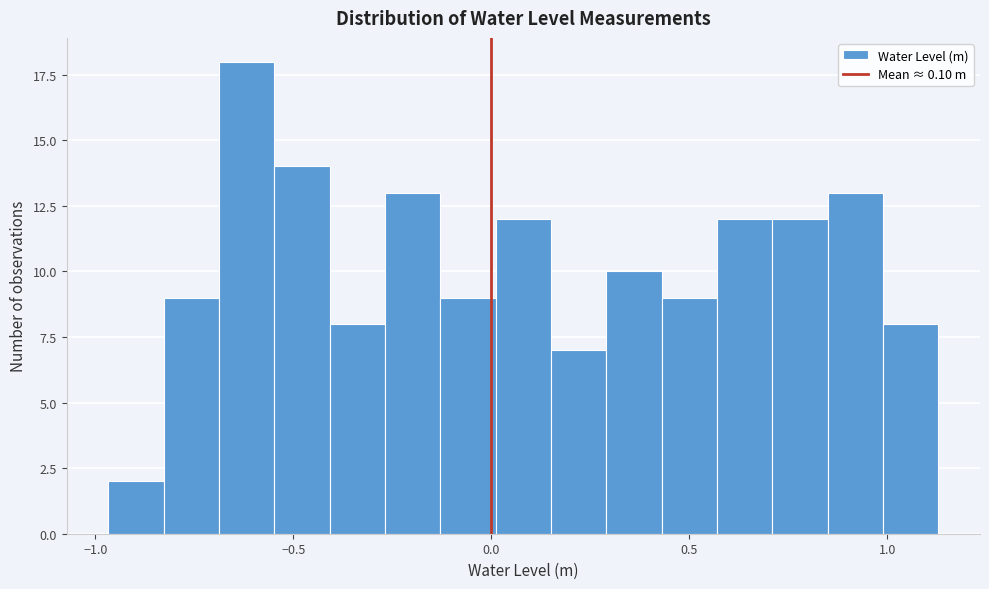

Around what value on the x-axis is the tallest bar? Give the approximate position of its centre, as read against the axis.

-0.60